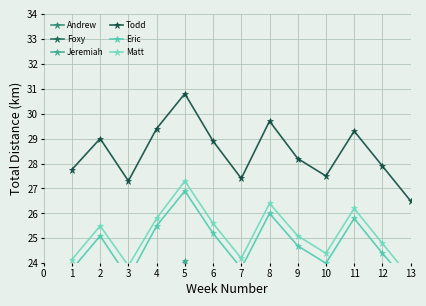

What is the difference between the maximum and minimum values in the Andrew series?

3.6